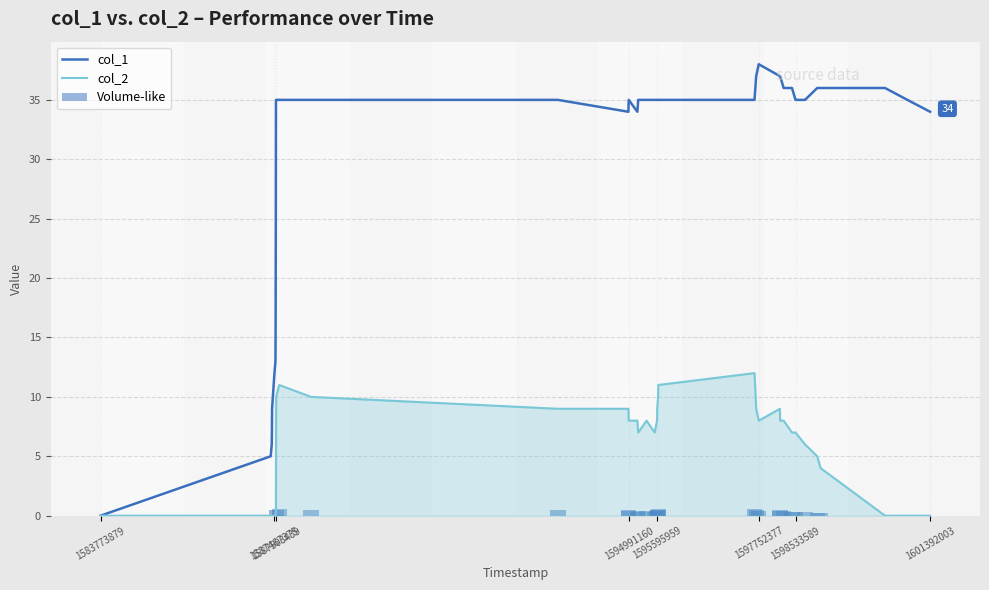

How many bars are there in total?

114